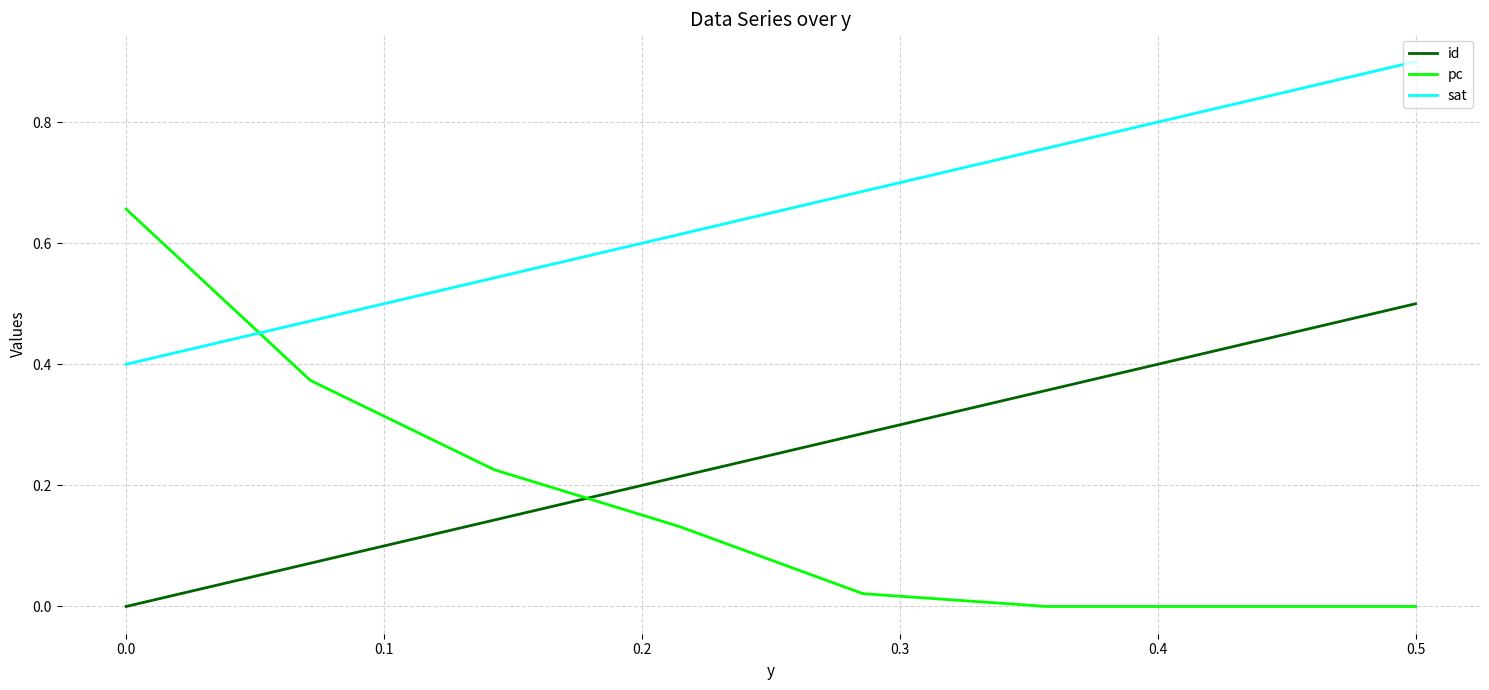

Count the sat values in the range 0 to 1.

8